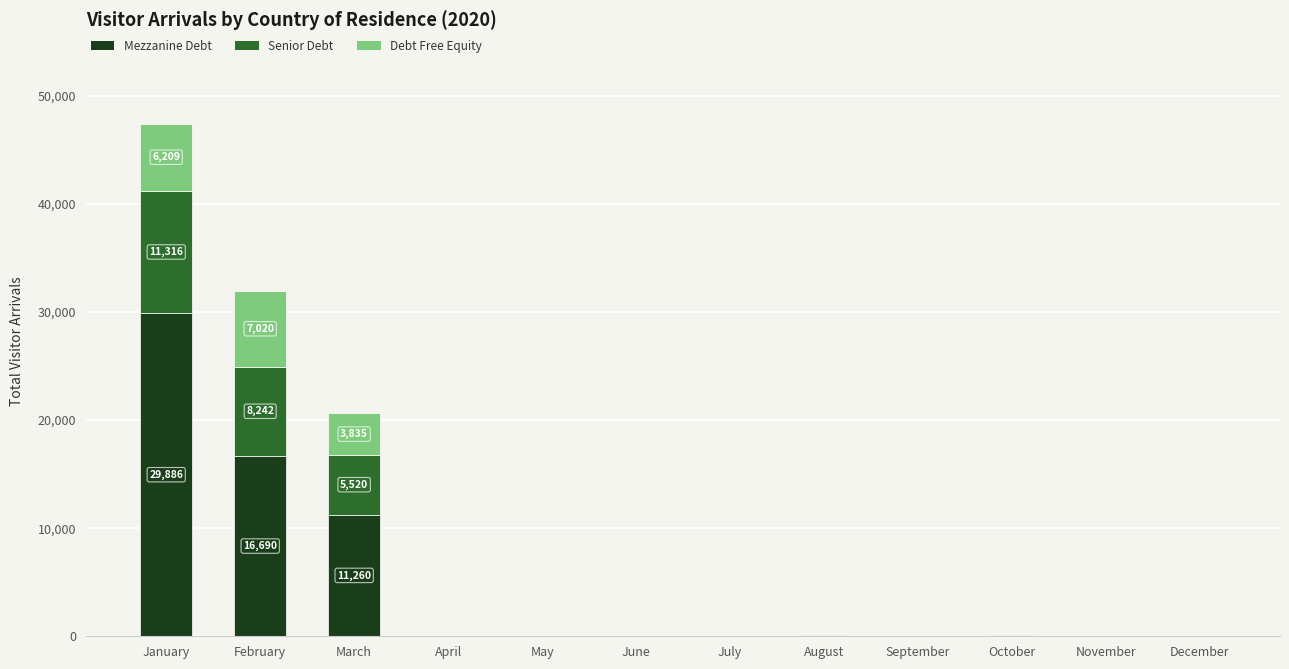

At which label does Mezzanine Debt reach its peak?

January